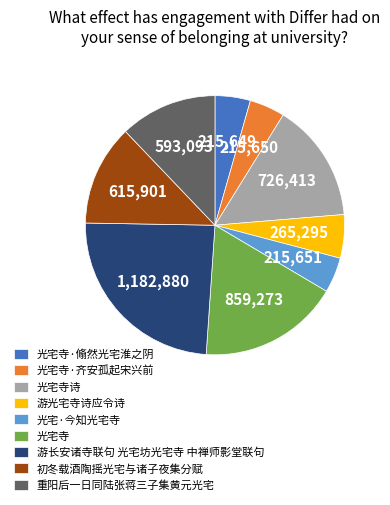

Which category has the biggest portion of the pie?

游长安诸寺联句 光宅坊光宅寺 中禅师影堂联句